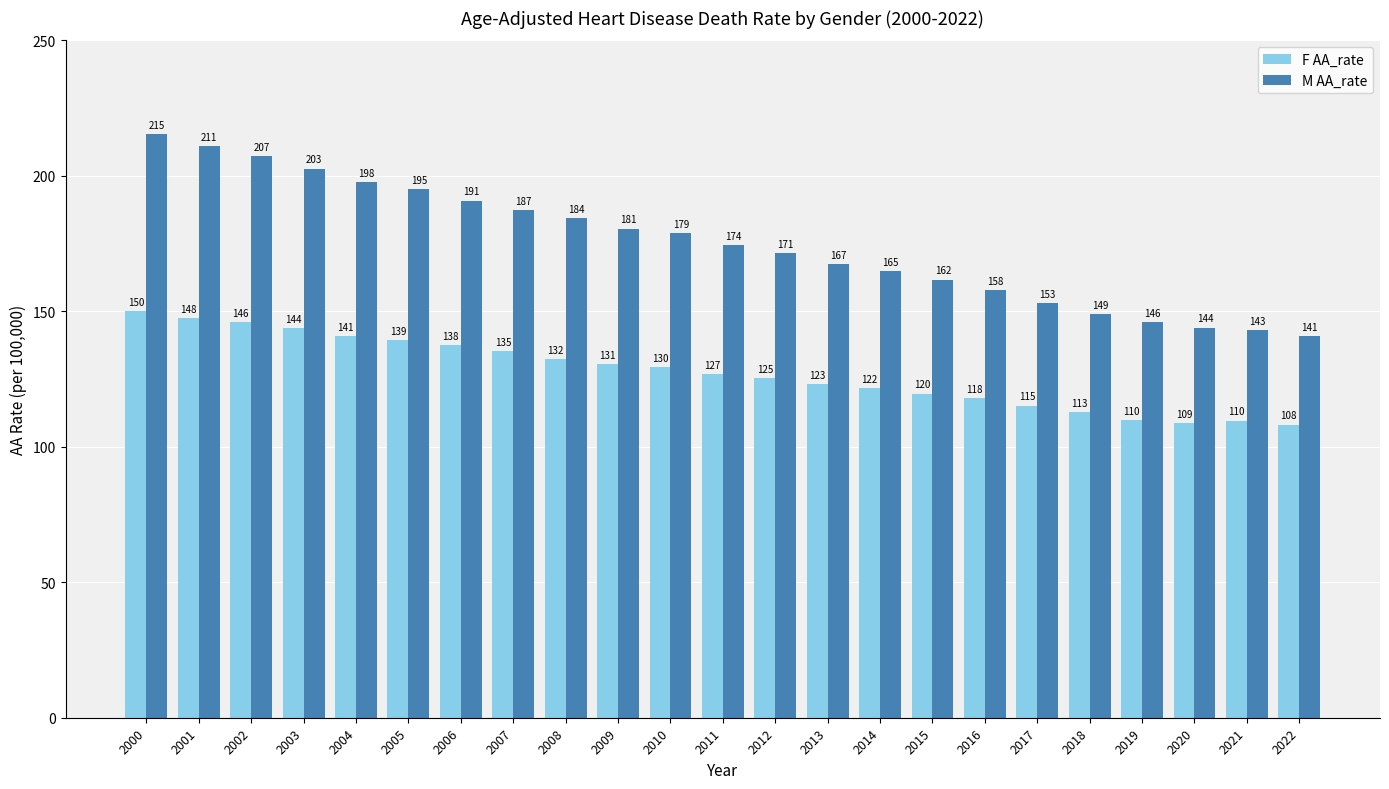

What is the sum of the M AA_rate values at 2018 and 2011?

323.3